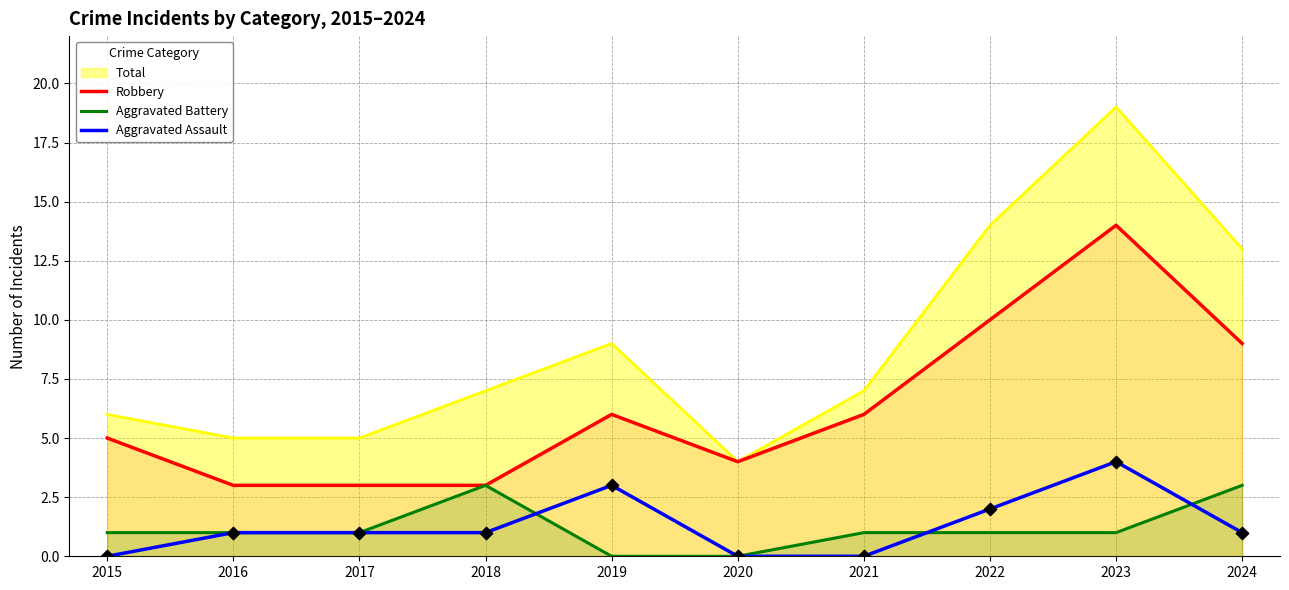

Which series contains the highest Y value?

Robbery